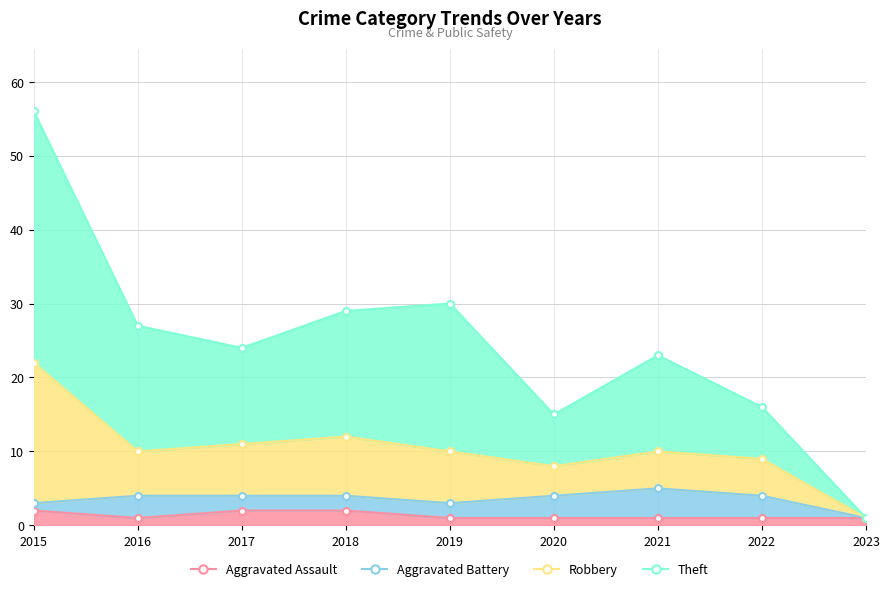

Rank the categories by Theft value from lowest to highest.

2023, 2020, 2022, 2021, 2017, 2016, 2018, 2019, 2015